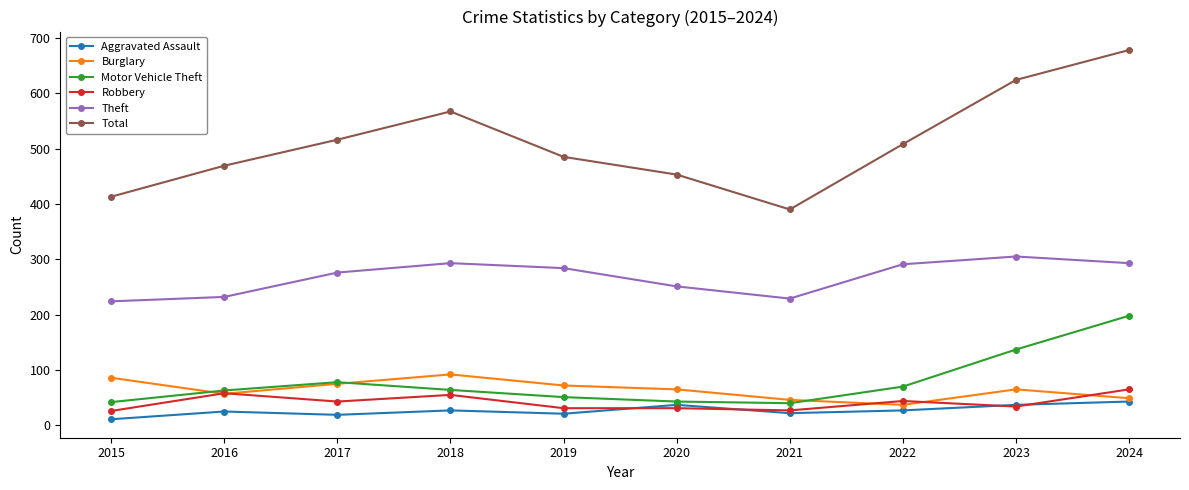

Which series has the widest spread of values?

Total